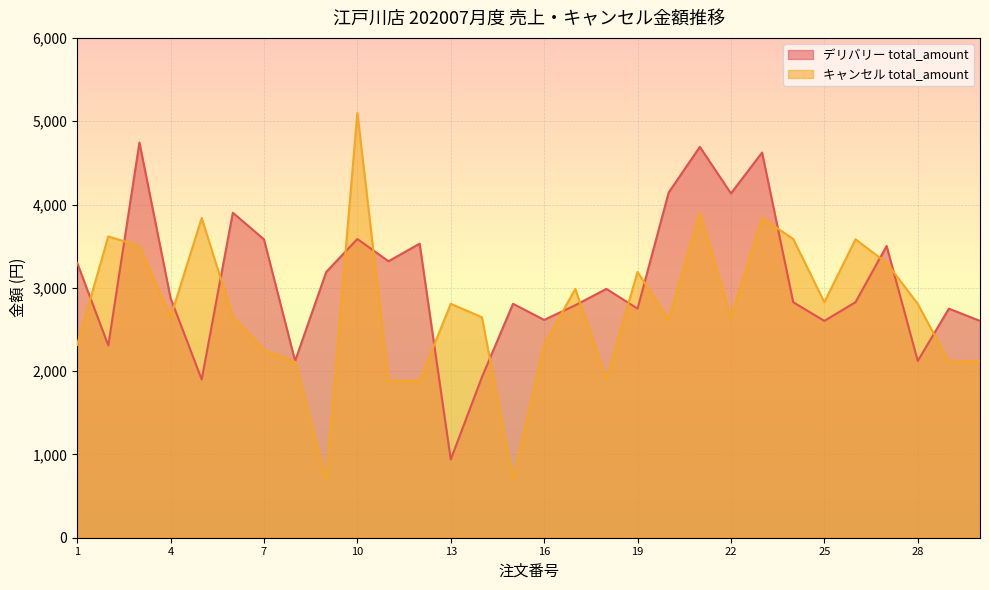

Is it true that キャンセル total_amount equals 1882 at 11?

True